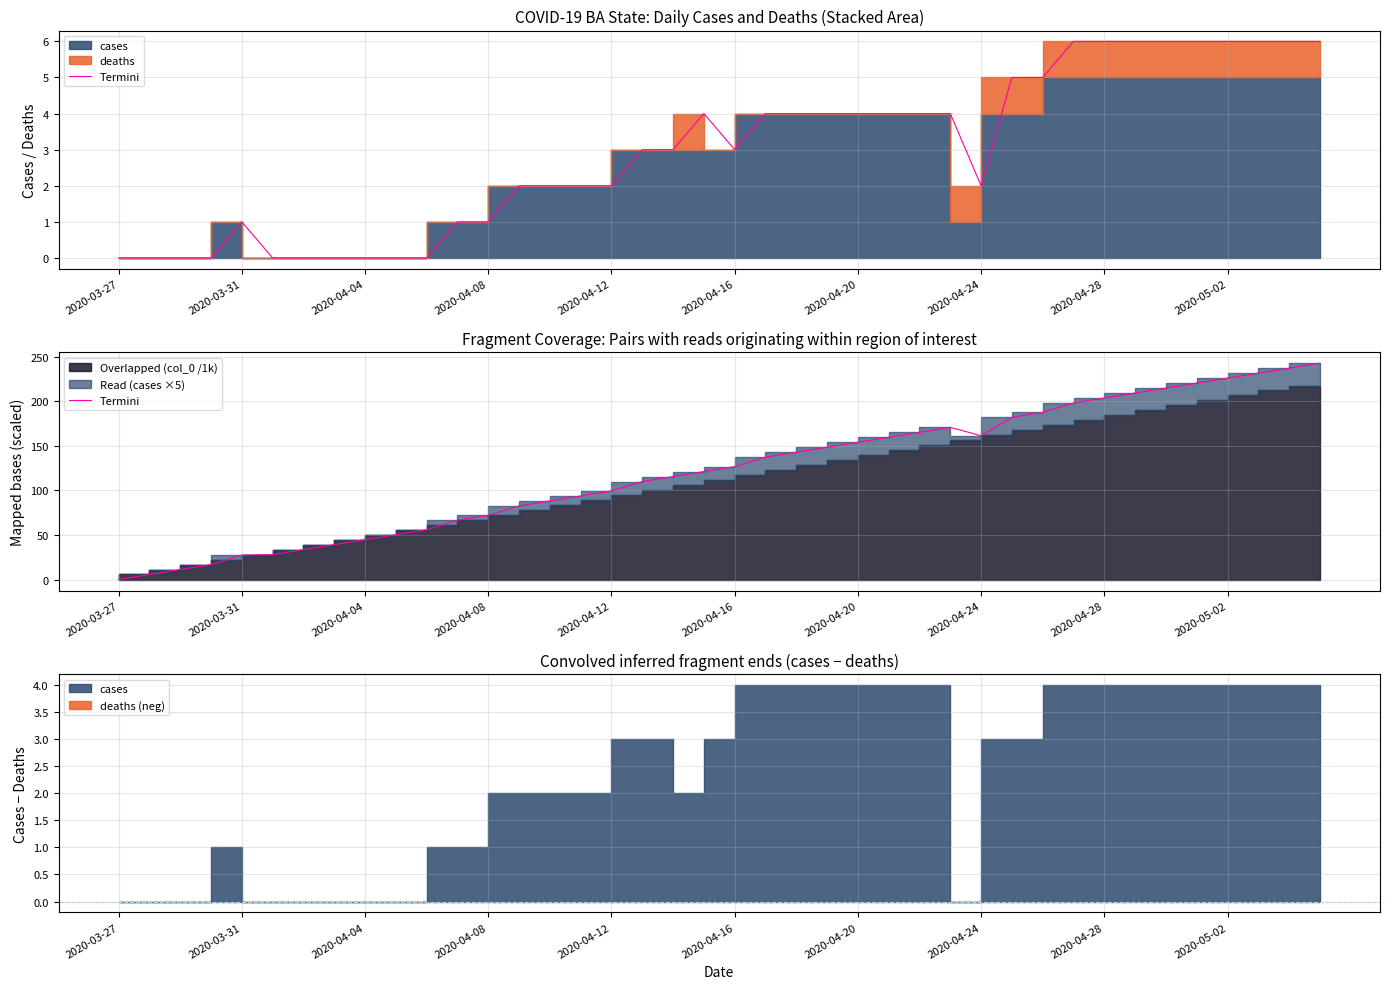

Where is the first local minimum?

2020-04-24